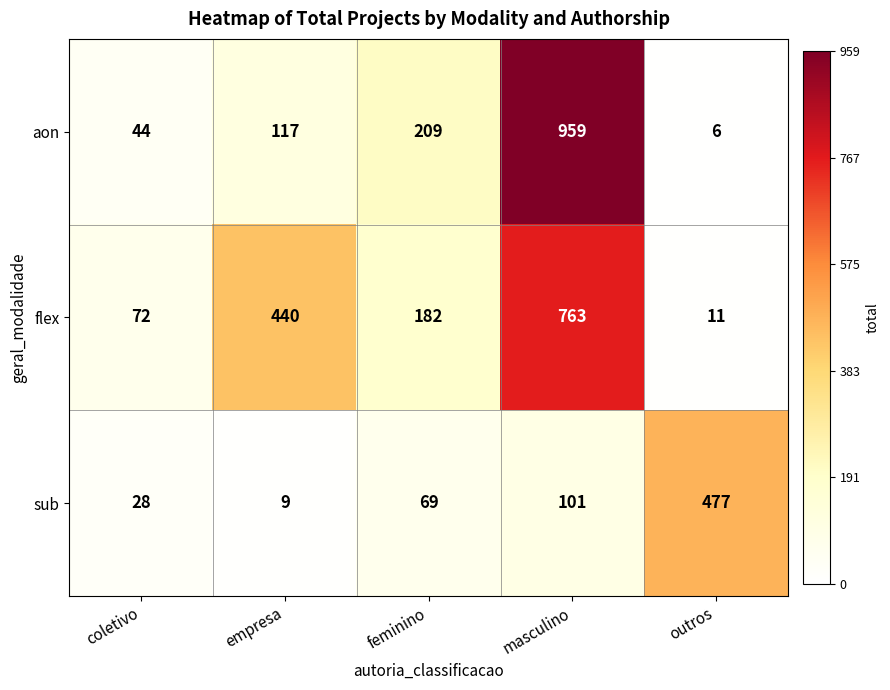

What is the difference between the second highest and second lowest values in the flex series?

368